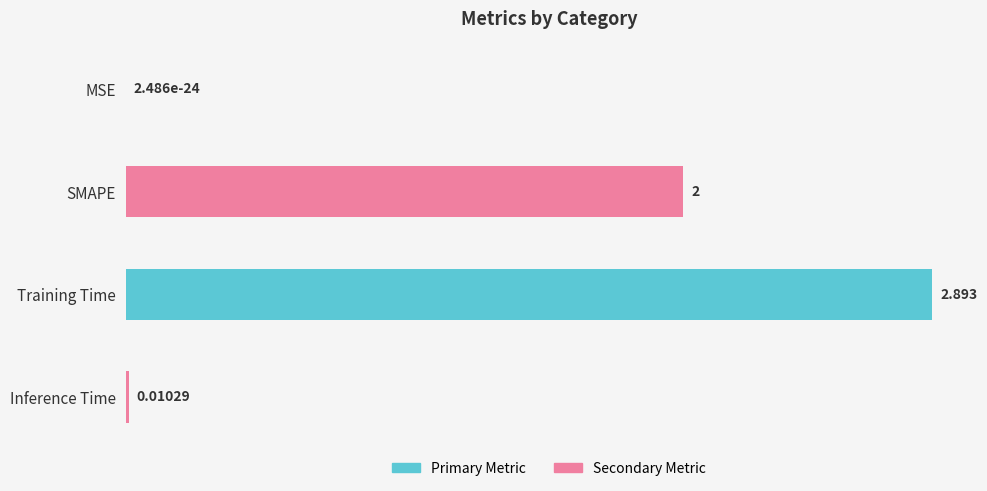

At which label is the value closest to 1?

Inference Time